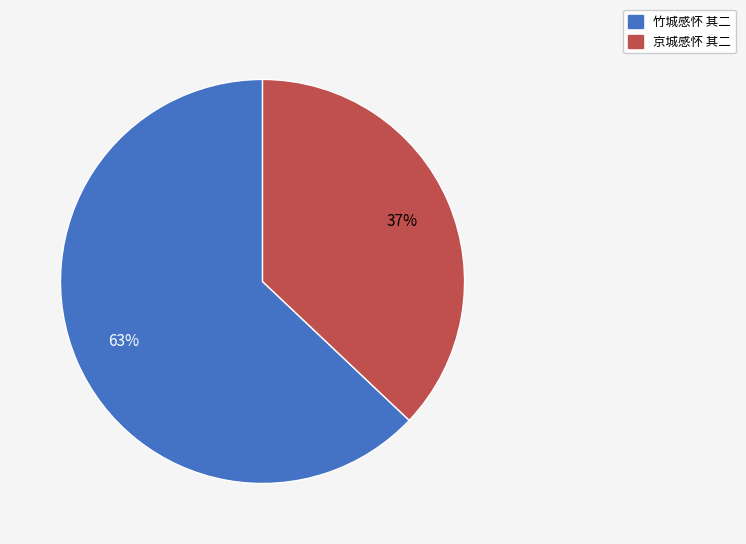

Combined, do 竹城感怀 其二 and 京城感怀 其二 account for over 50%?

Yes